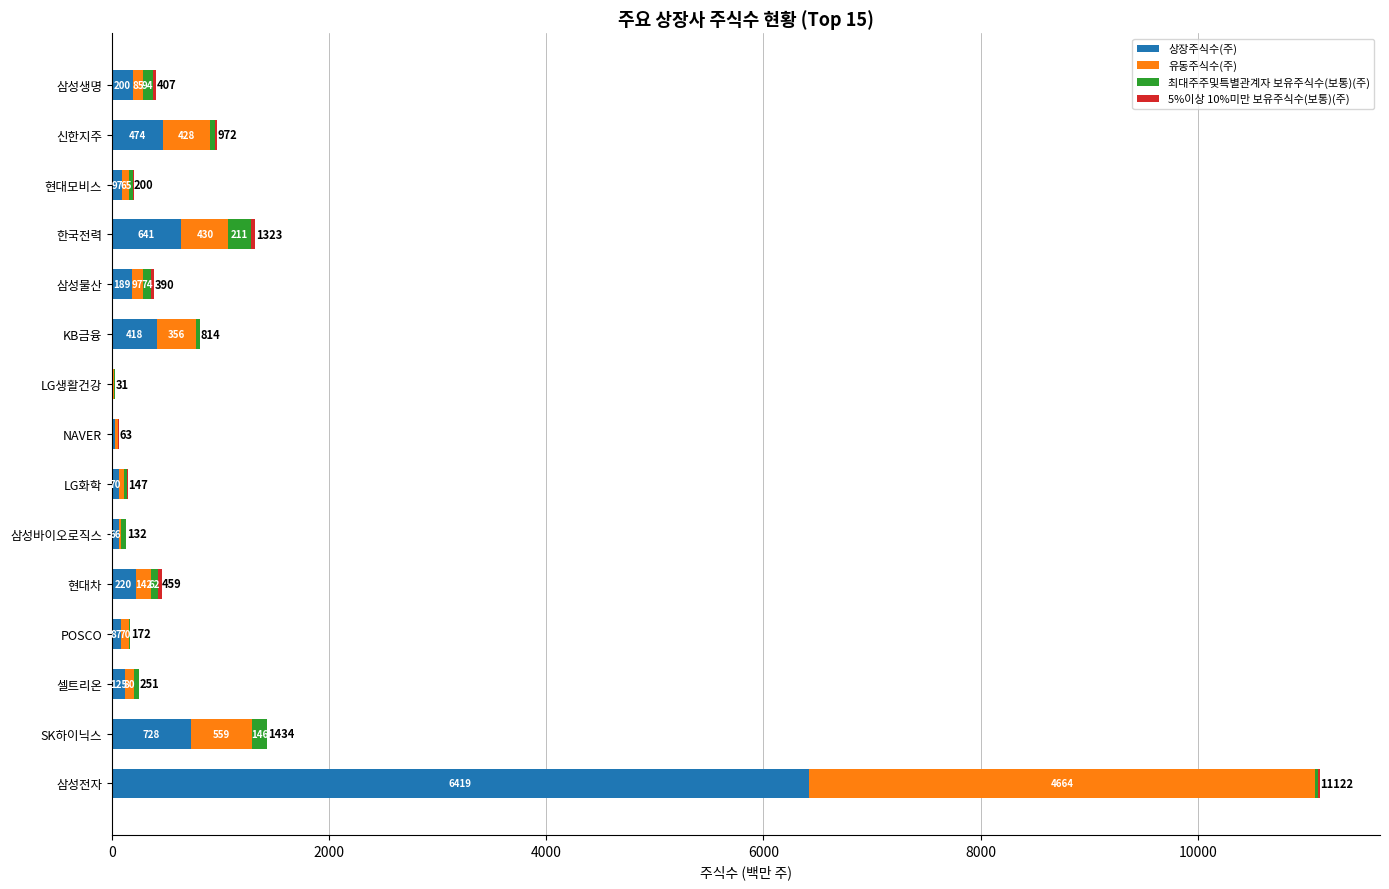

At which category is the sum across all series the highest?

삼성전자